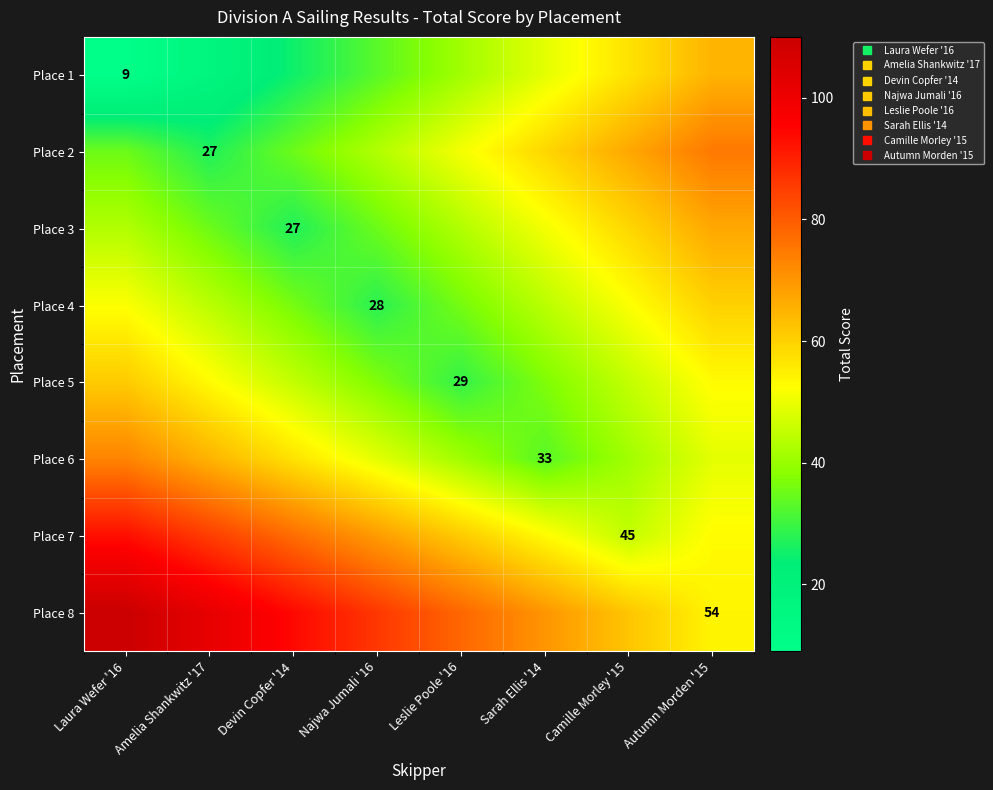

Is the value of Place 3 at Leslie Poole '16 greater than the value of Place 7 at Sarah Ellis '14?

No